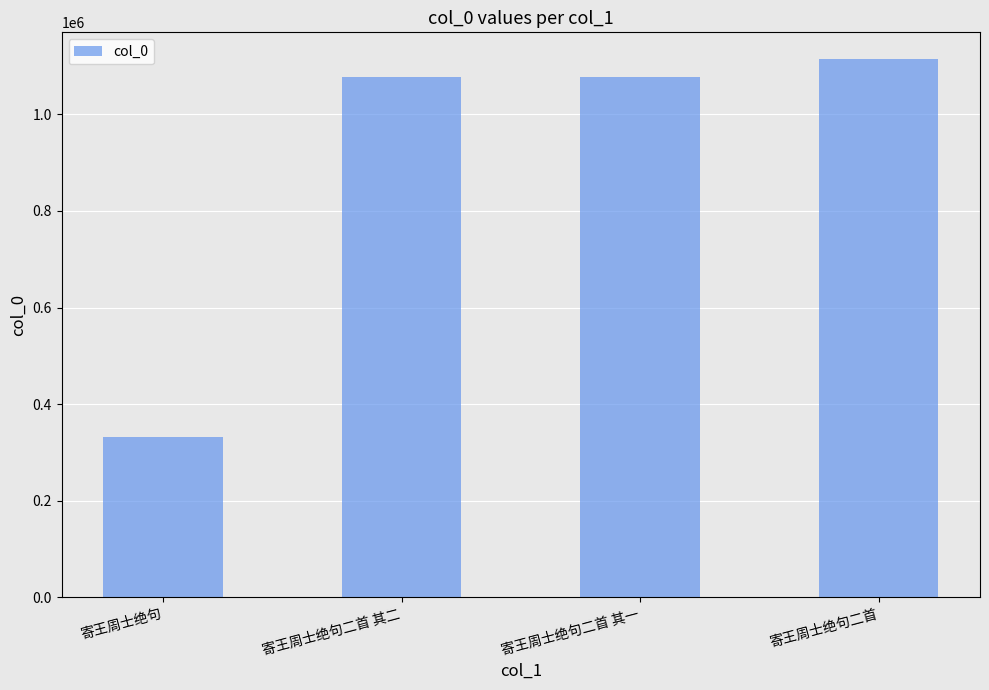

Approximately how many times larger is the value at 寄王周士绝句 compared to 寄王周士绝句二首 其一?

0.3